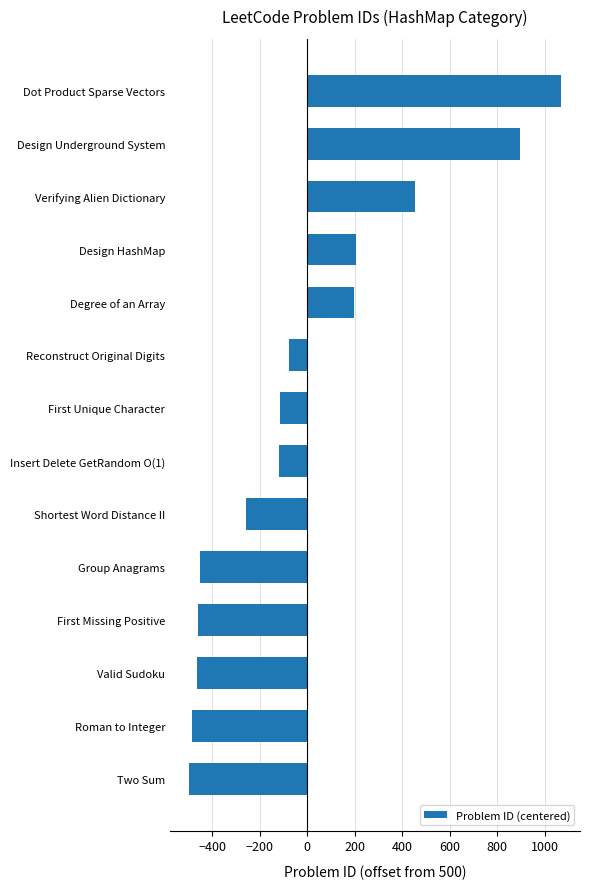

Is it true that the value at Roman to Integer is -487?

True